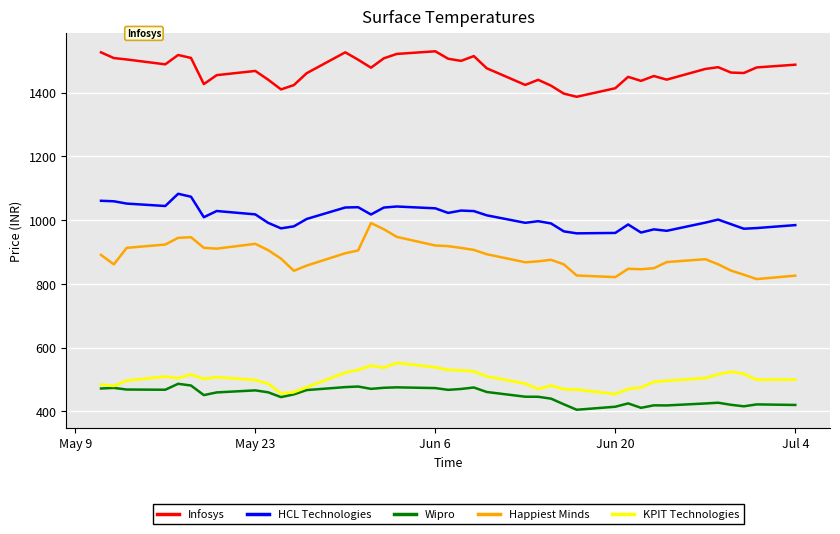

Which series has the widest spread of values?

Happiest Minds